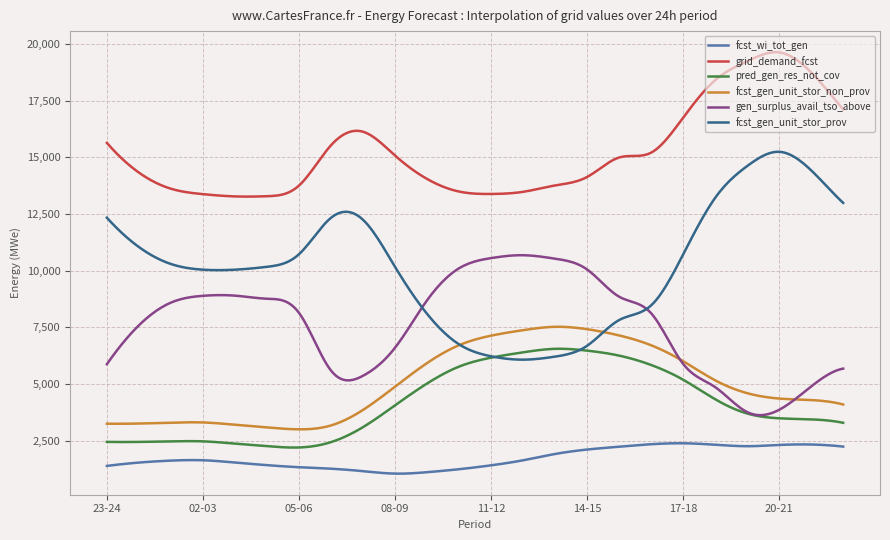

True or false: fcst_gen_unit_stor_non_prov and fcst_wi_tot_gen intersect in this chart.

False